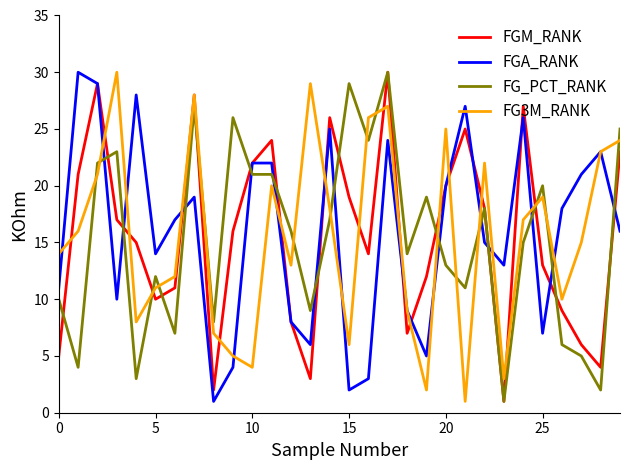

What is the greatest value displayed?

30